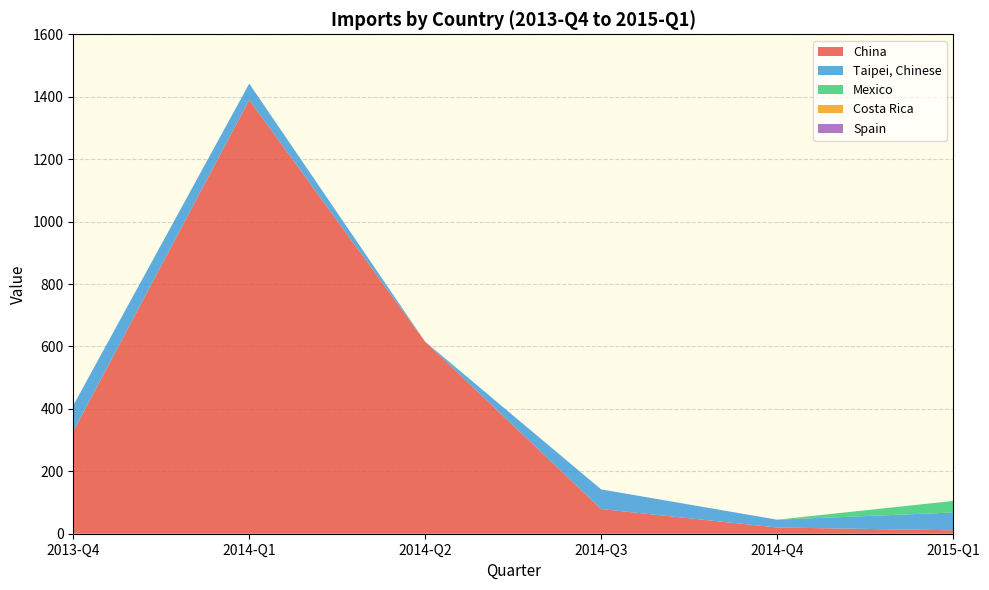

Reading left to right, transcribe all the data shown in this chart.

China: 328	1390	615	79	20	11
Taipei, Chinese: 83	52	0	63	25	57
Mexico: 0	0	0	0	0	37
Costa Rica: 0	0	0	0	0	0
Spain: 0	0	0	0	0	0